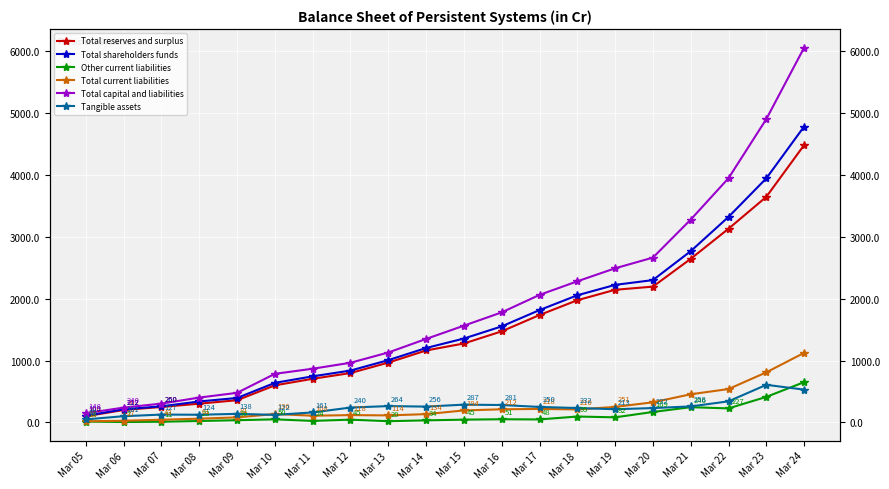

What is the sum of all Total current liabilities values?

5176.1